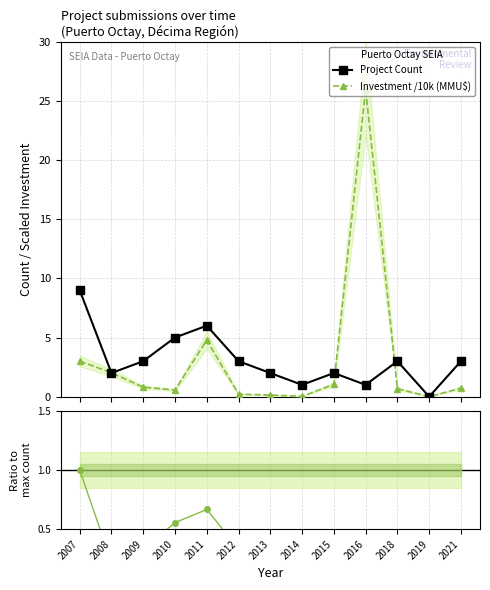

List the labels in order of Investment /10k (MMU$) value, smallest first.

2019, 2014, 2013, 2012, 2010, 2018, 2021, 2009, 2015, 2008, 2007, 2011, 2016